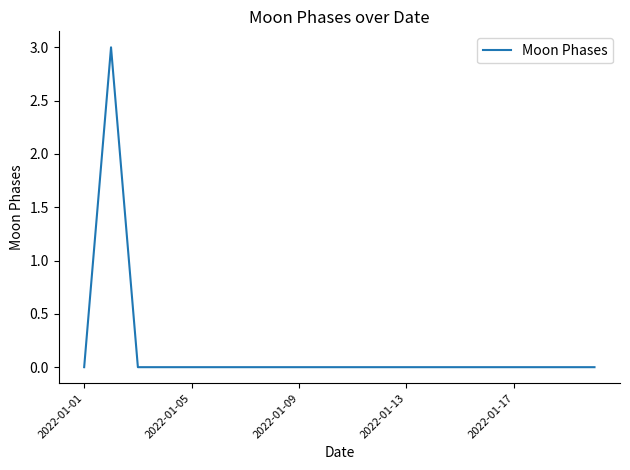

What is the difference between the maximum and minimum values?

3